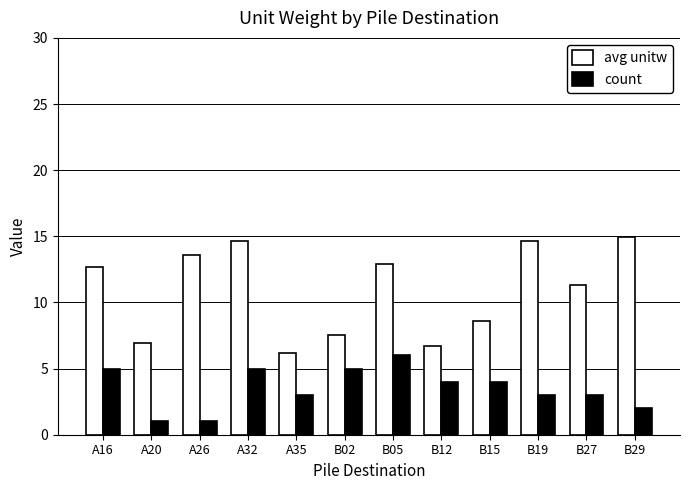

At which label does count reach its peak?

B05